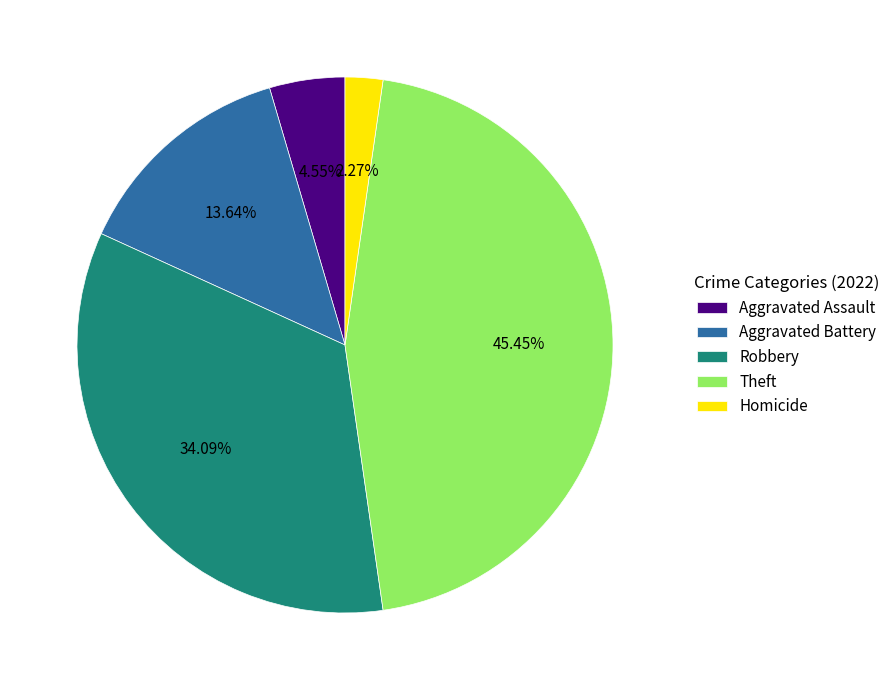

Is Robbery the majority of the pie?

No